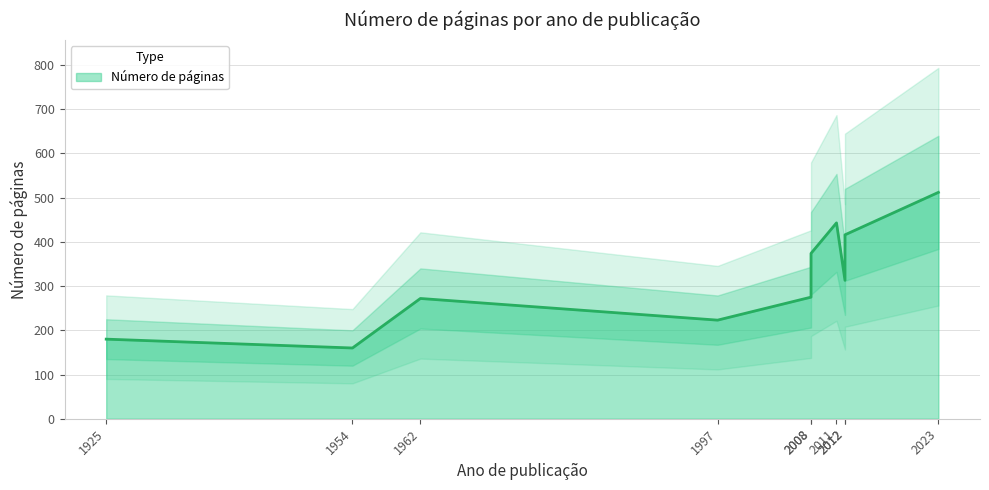

How many data points does each series have?

10